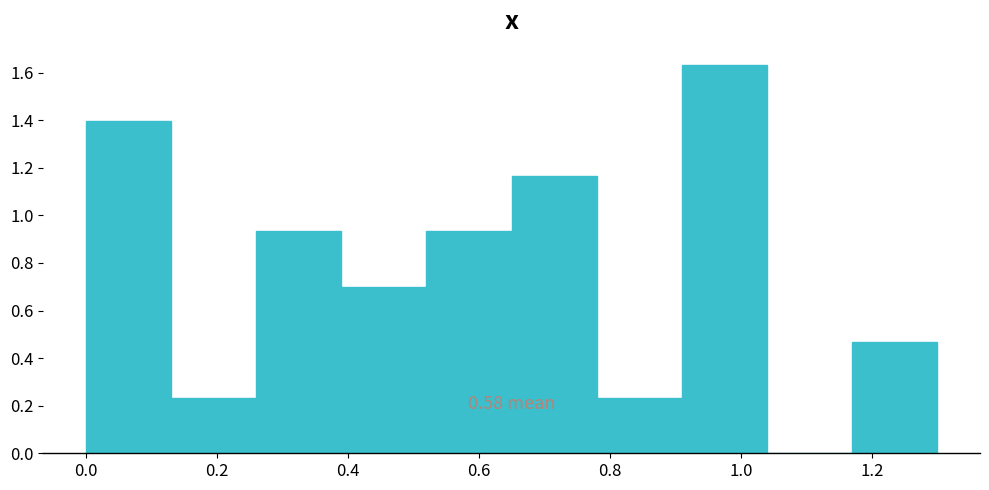

Over which range of the x-axis is the bar tallest?

0.91 to 1.04